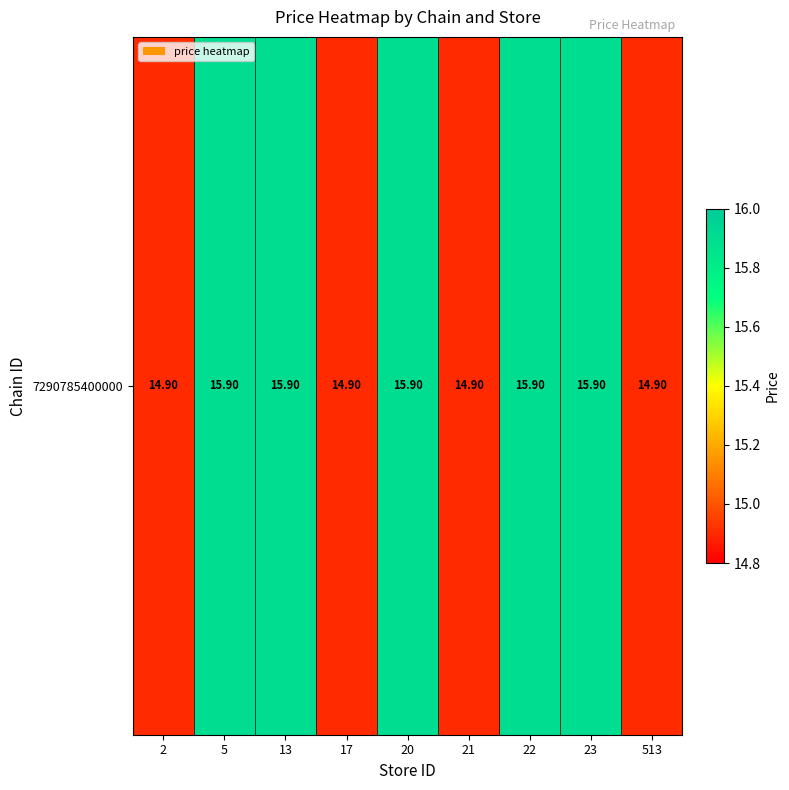

What is the difference between the maximum and second lowest values?

1.0